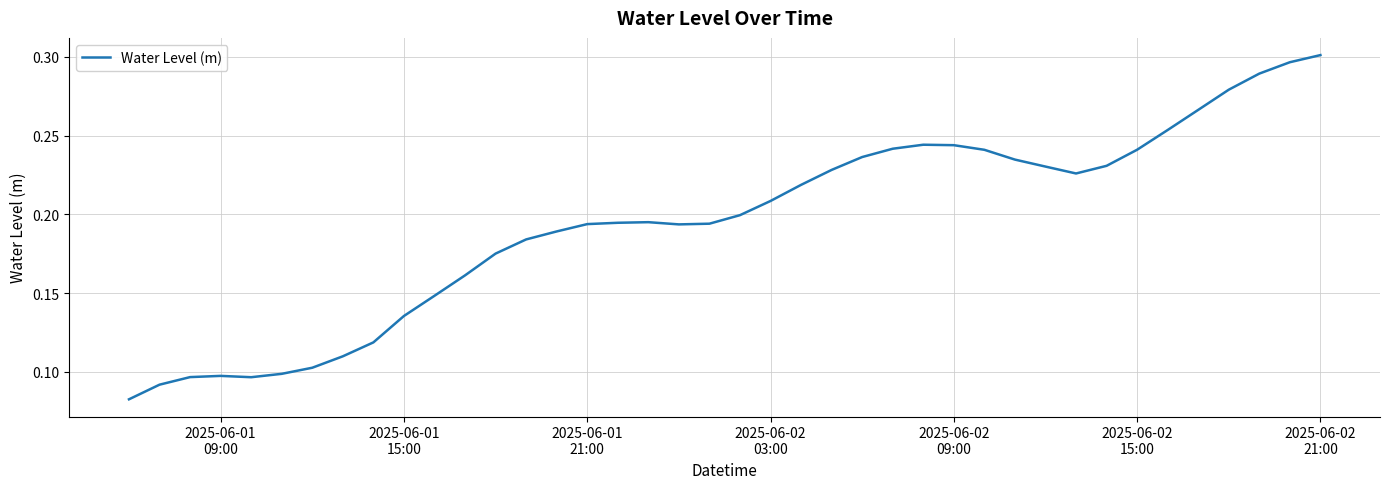

Does the chart display data point markers on the line(s)?

No